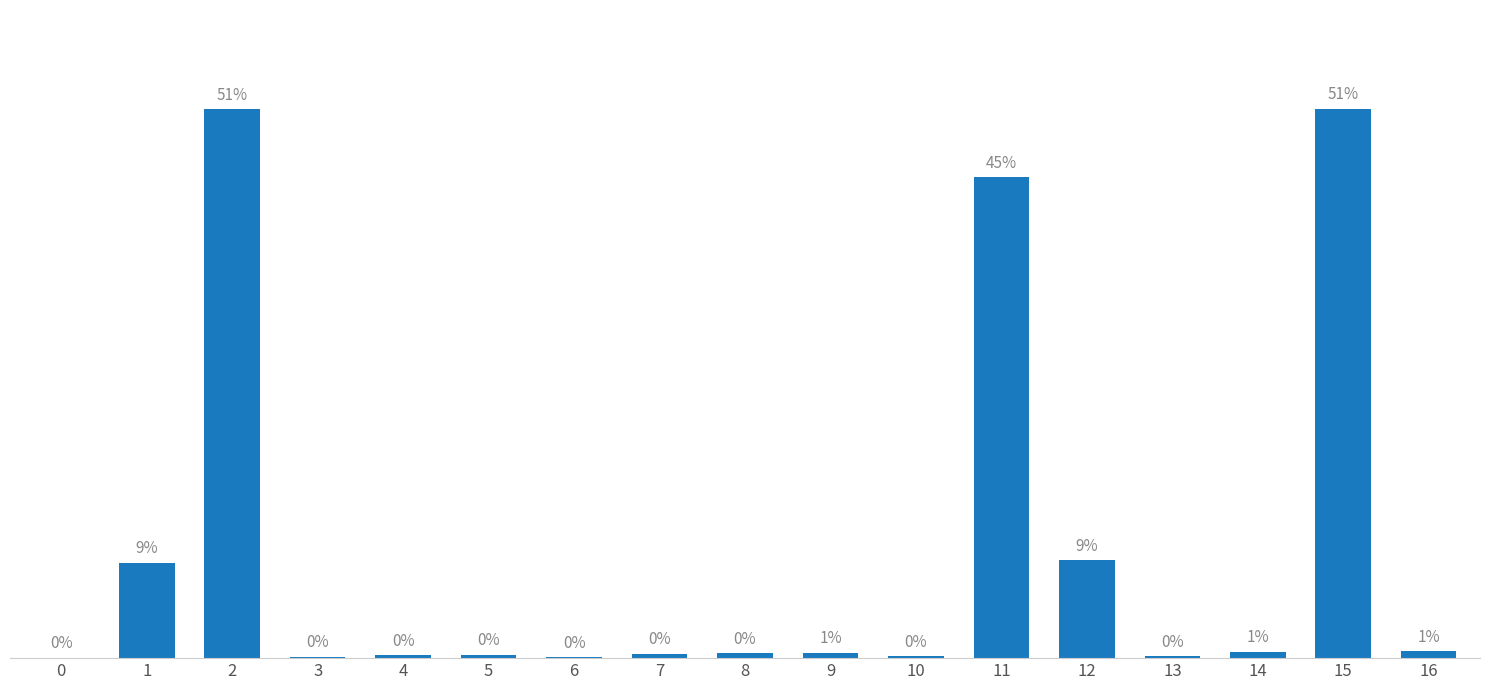

What is the minimum value shown in the chart?

1